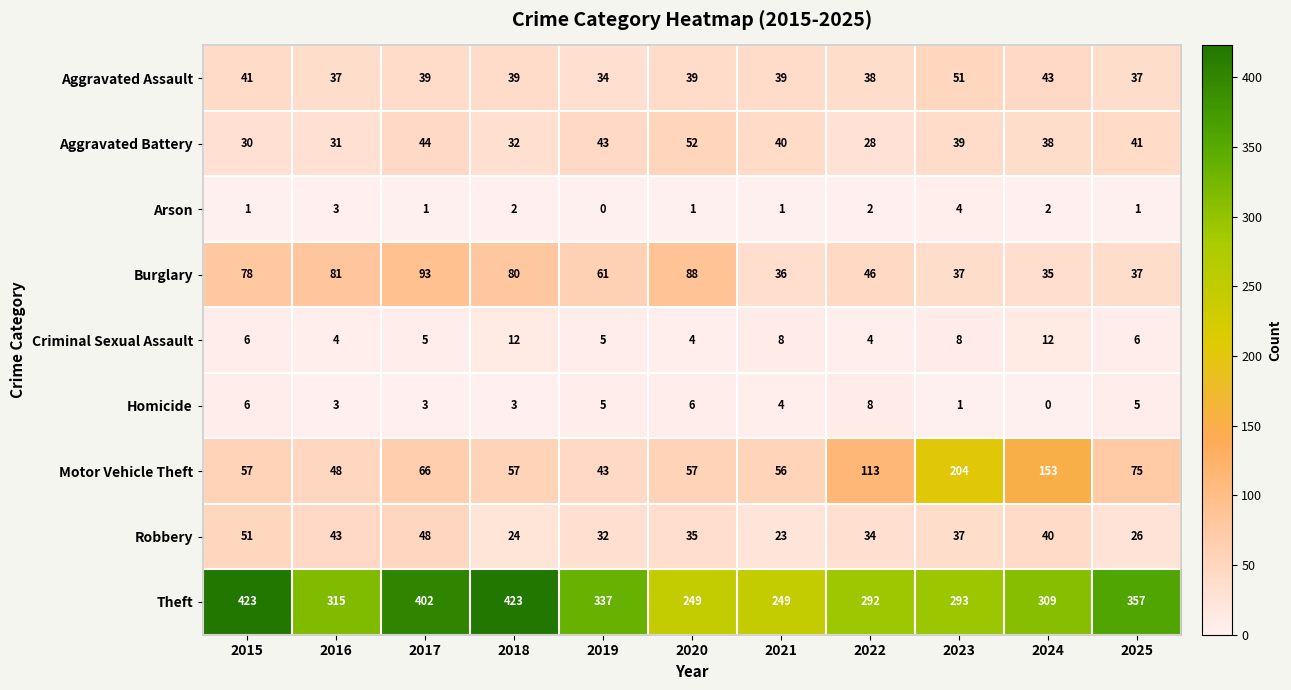

At which category is the sum across all series the highest?

2017